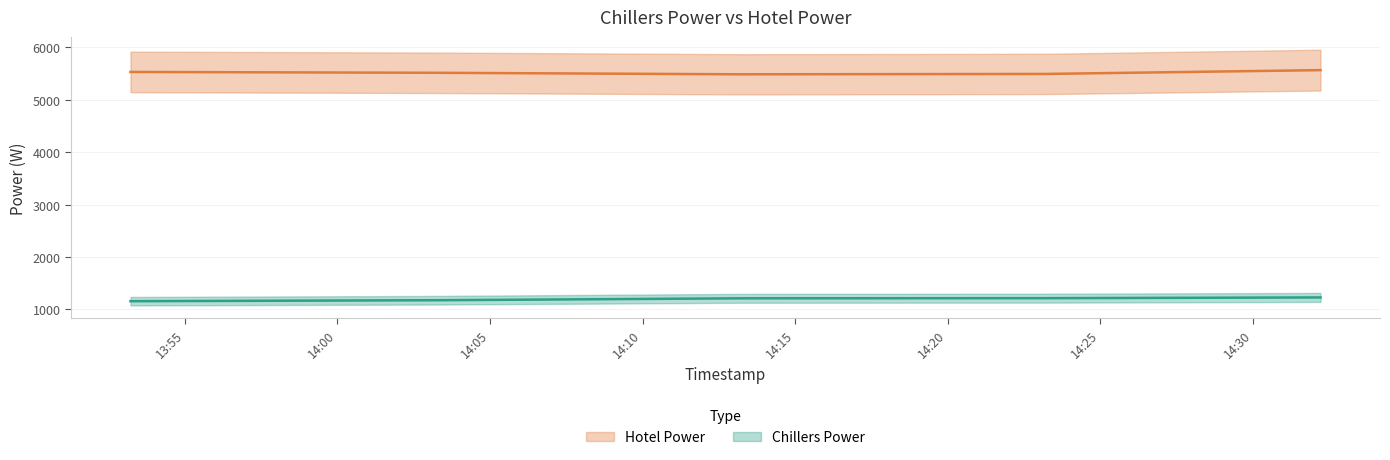

What is the label of the 6th point from the left?

2022-12-16 13:58:13